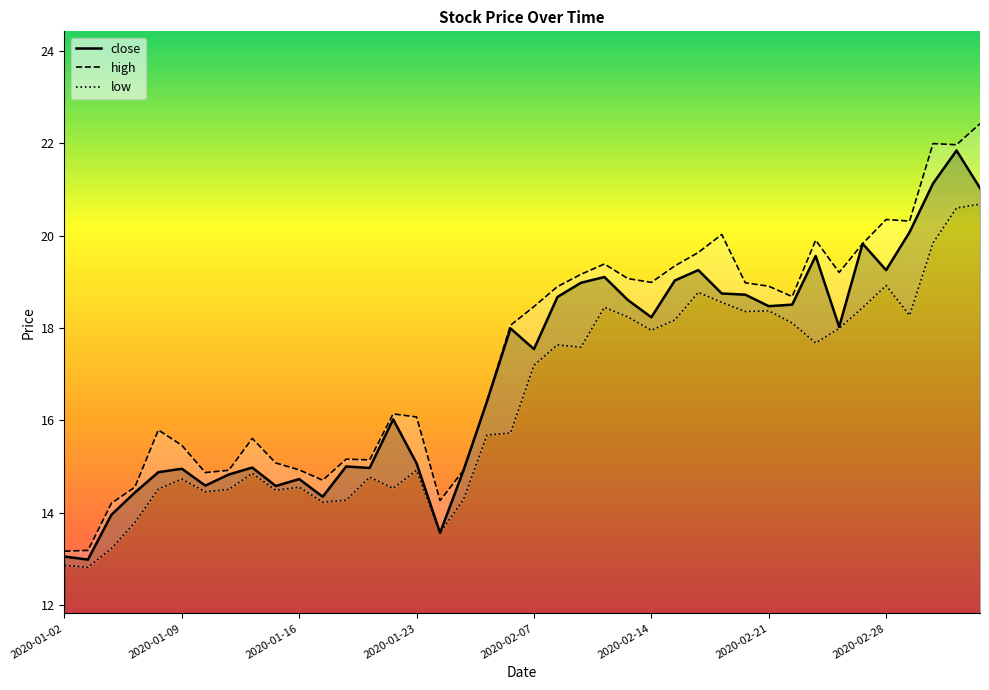

What is the maximum value for close?

21.8